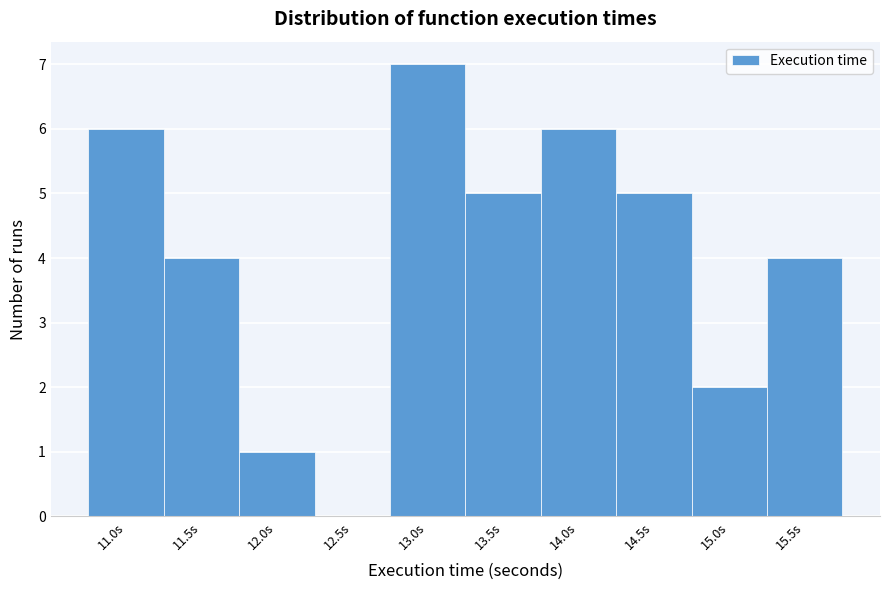

How tall is the bar that spans 14.25 to 14.70 on the x-axis? Neither the bar edges nor the heights are printed on the chart, so give them approximately, as read against the axes.

5